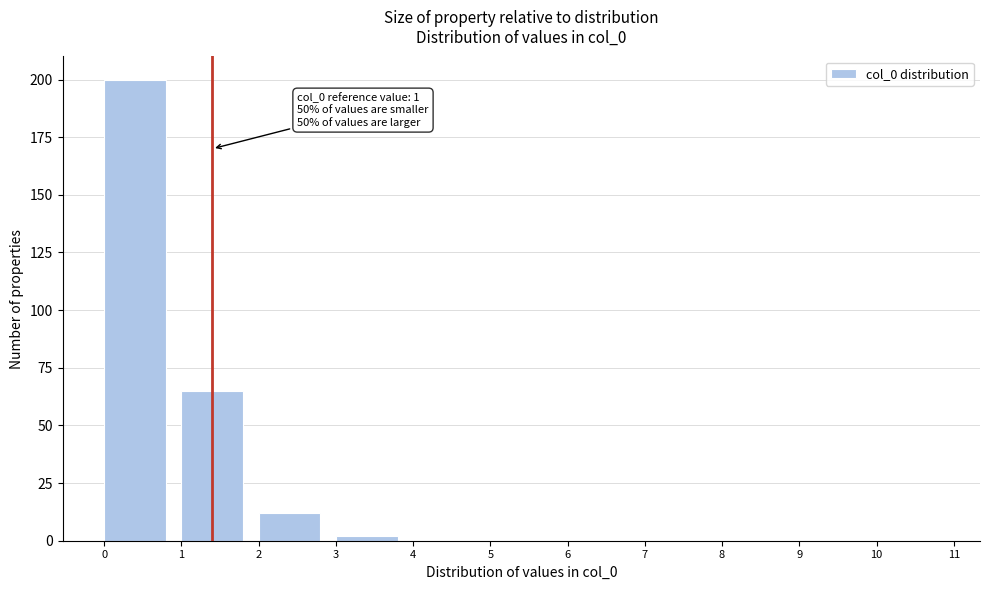

Which range on the x-axis has the tallest bar?

0 to 1